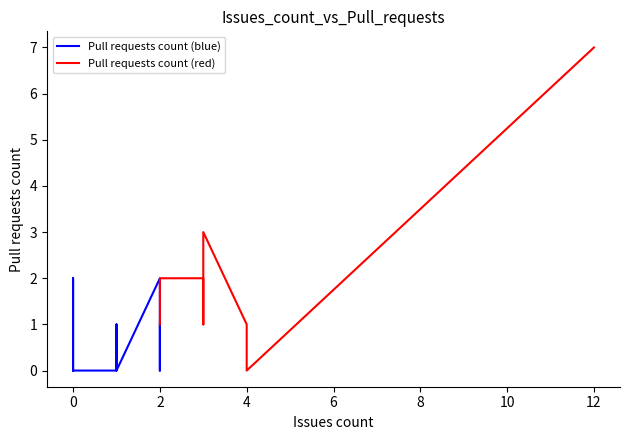

Reading right to left, transcribe all the data shown in this chart.

0	0	2	0	0	0	7	0	0	3	1	0	0	0	0	1	0	0	1	1	1	0	0	2	0	1	1	0	0	1	0	0	0	2	0	0	0	0	2	0